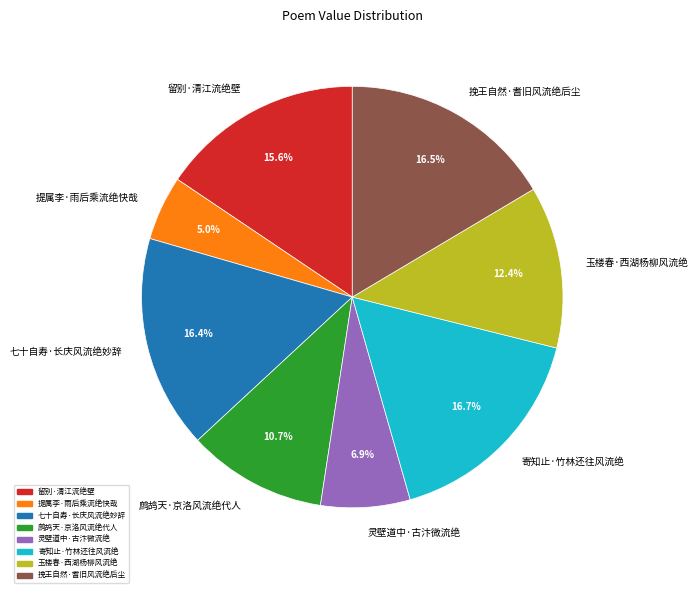

To the nearest percent, what is the difference between the largest and smallest slice percentages?

12%